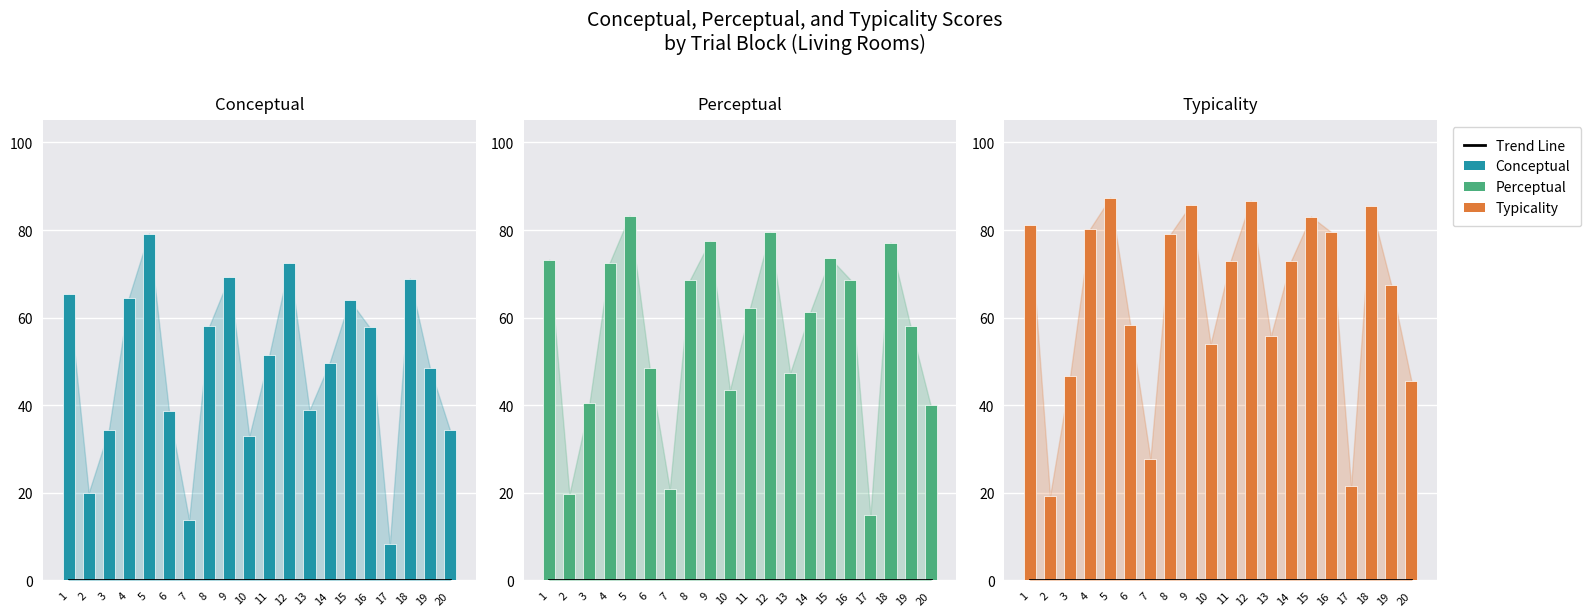

True or false: Typicality has a value of 36.5 at 14.

False